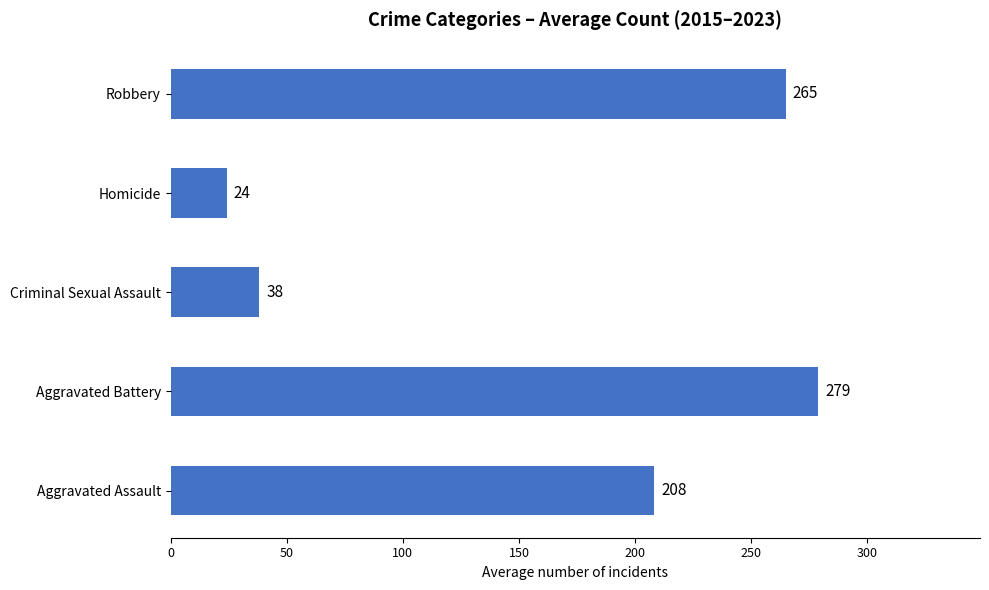

True or false: the data shows 418.1 at Robbery.

False